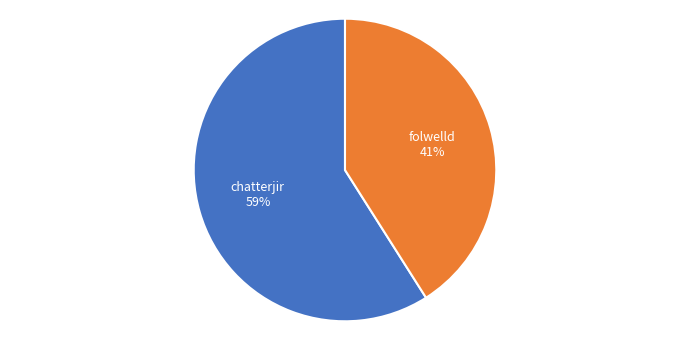

True or false: chatterjir accounts for 49% of the total.

False